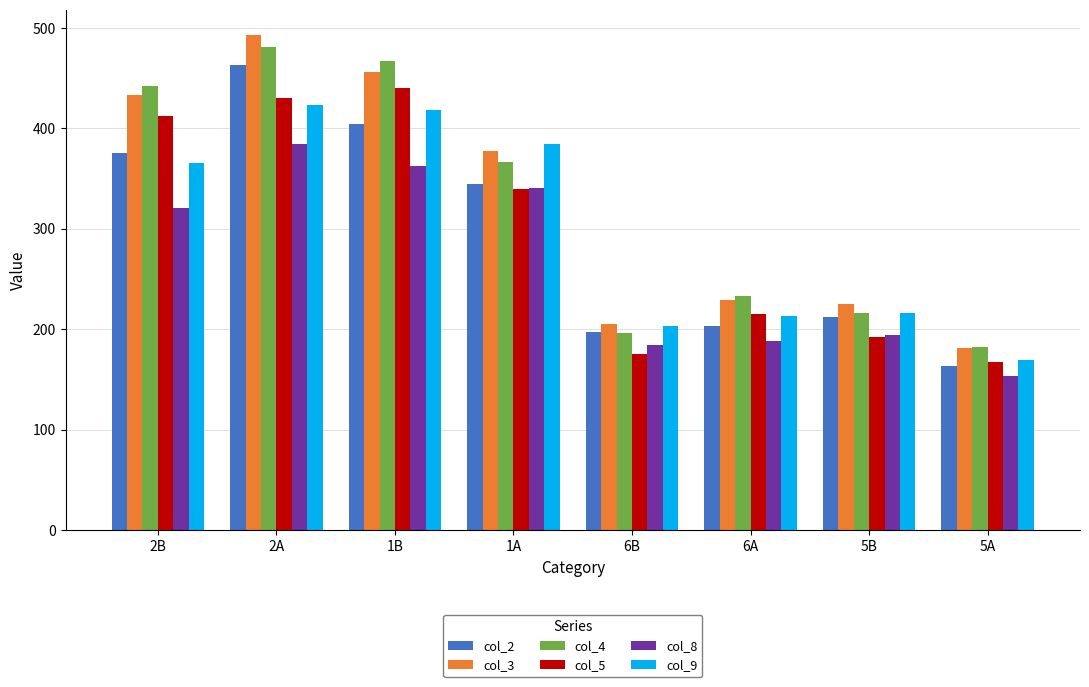

At 2B, list the series in order from smallest to largest.

col_8, col_9, col_2, col_5, col_3, col_4